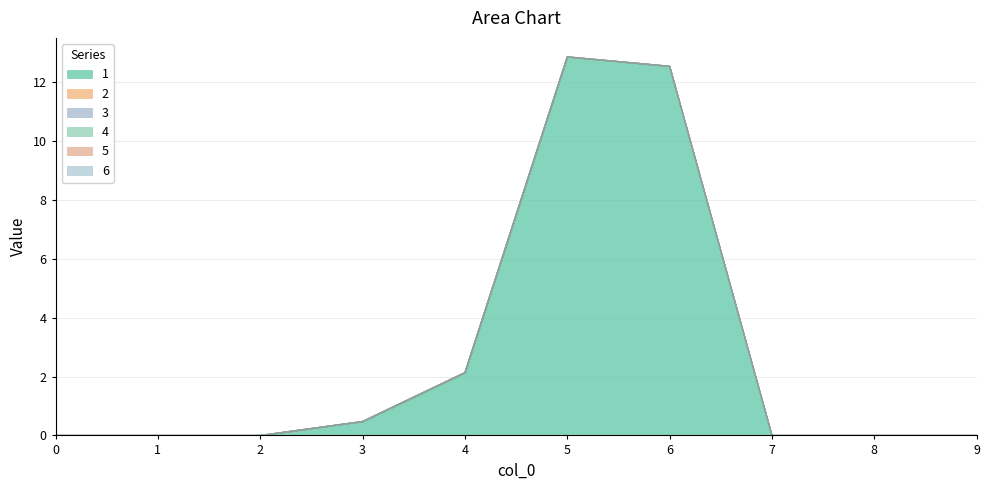

True or false: 3 and 5 intersect in this chart.

False